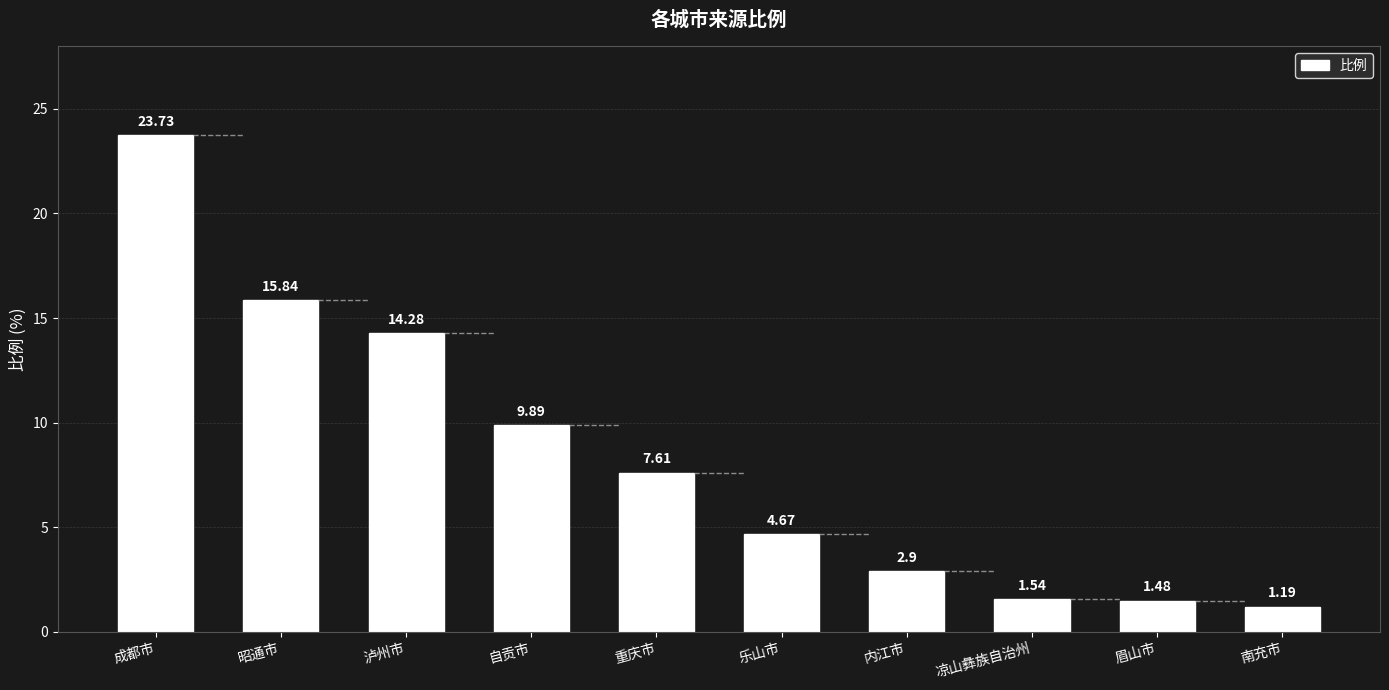

What is the label of the 4th bar from the right?

内江市